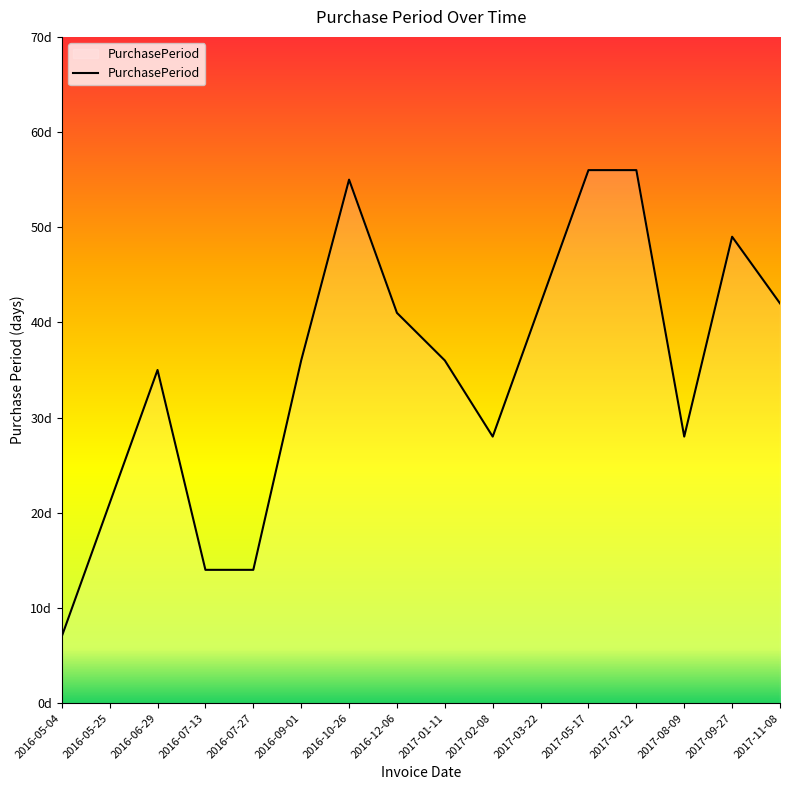

Does the chart display data point markers on the line(s)?

No